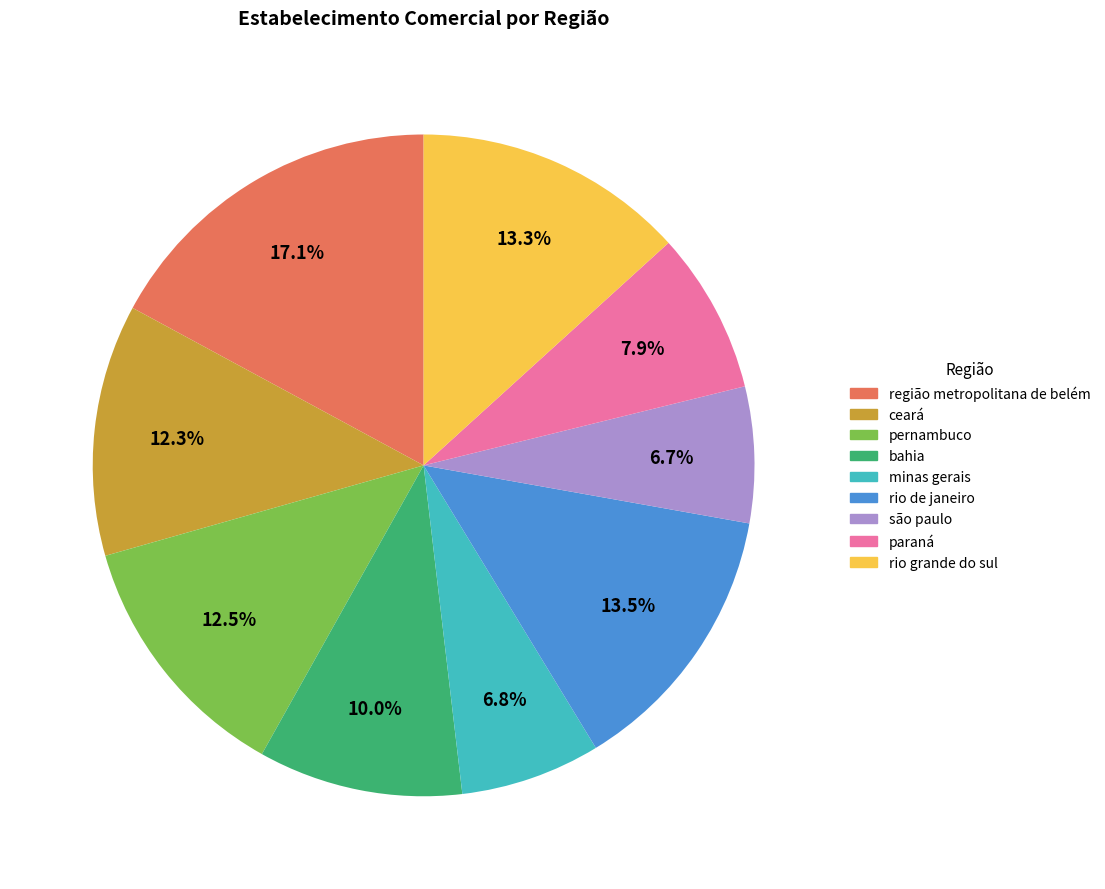

How many segments does this pie chart have?

9